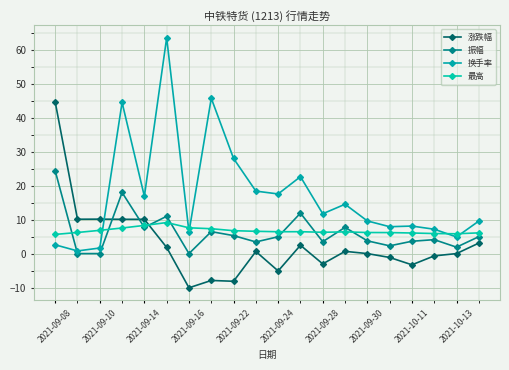

Does the chart have visible grid lines?

Yes